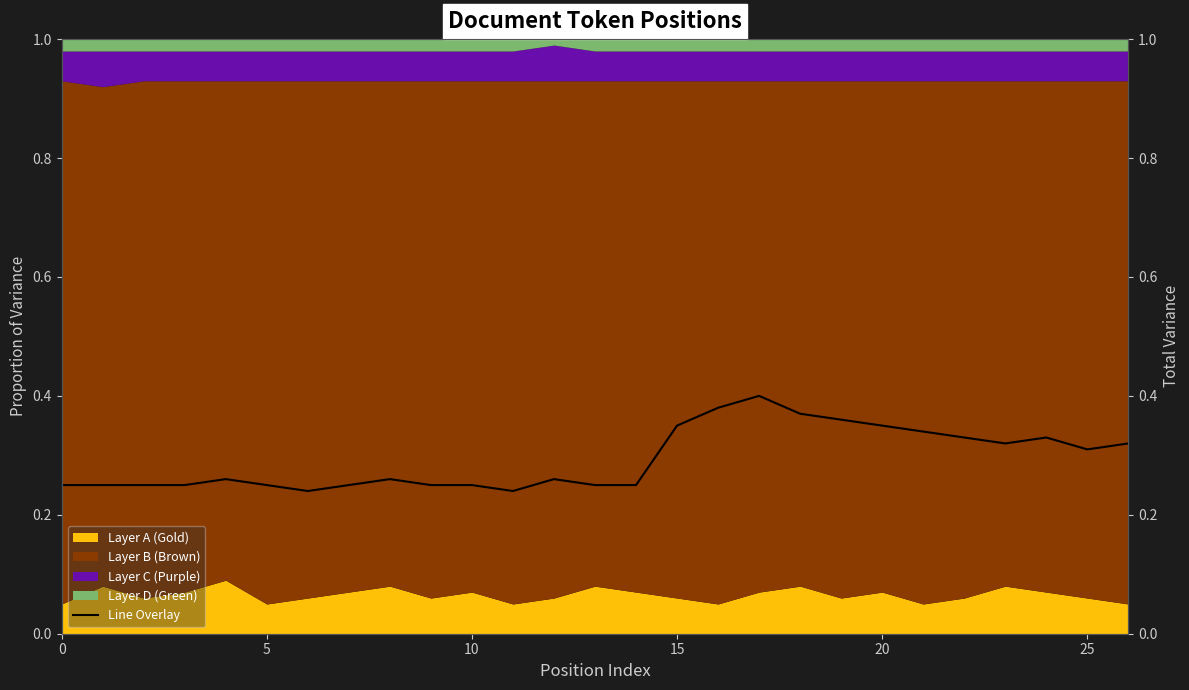

Is it true that the value at 5 is 0.2?

True